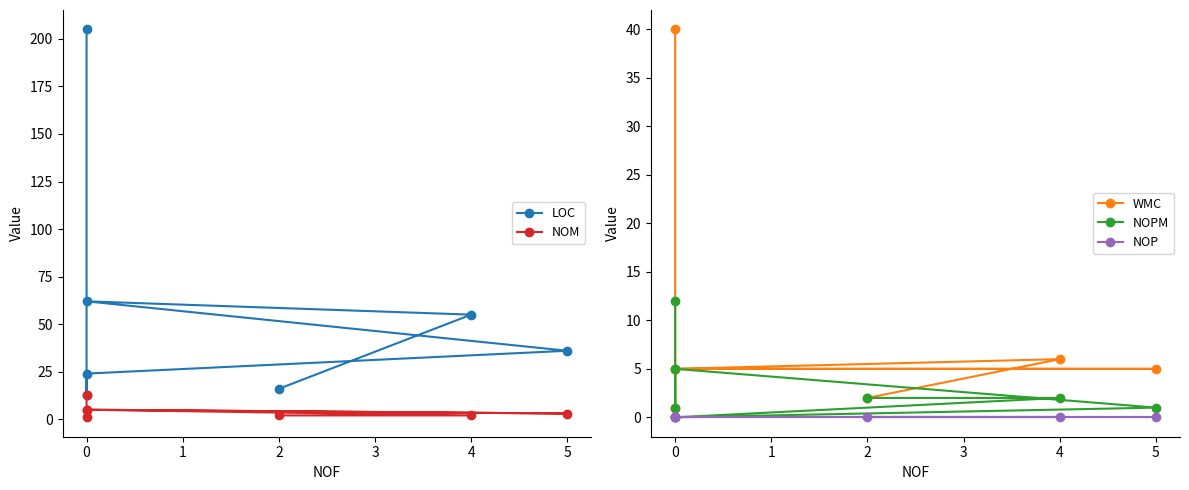

What is the sum of the NOPM values at 3 and 5?

17